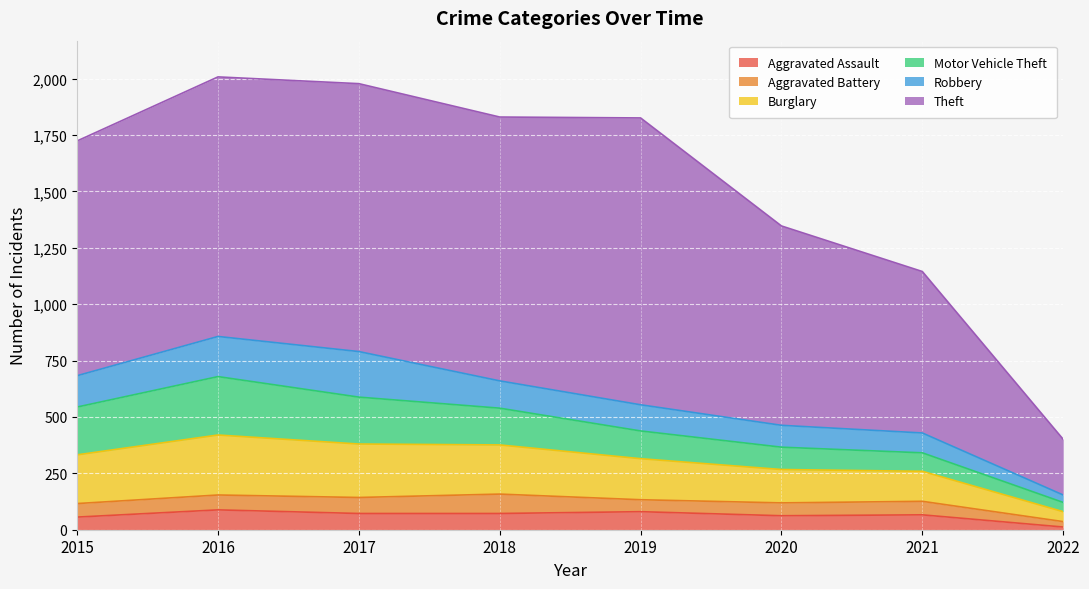

Which category has the lowest value in the Motor Vehicle Theft series?

2022